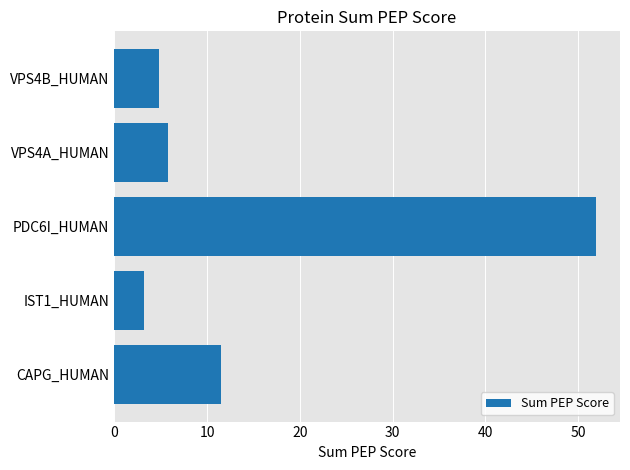

What is the minimum value shown in the chart?

3.2